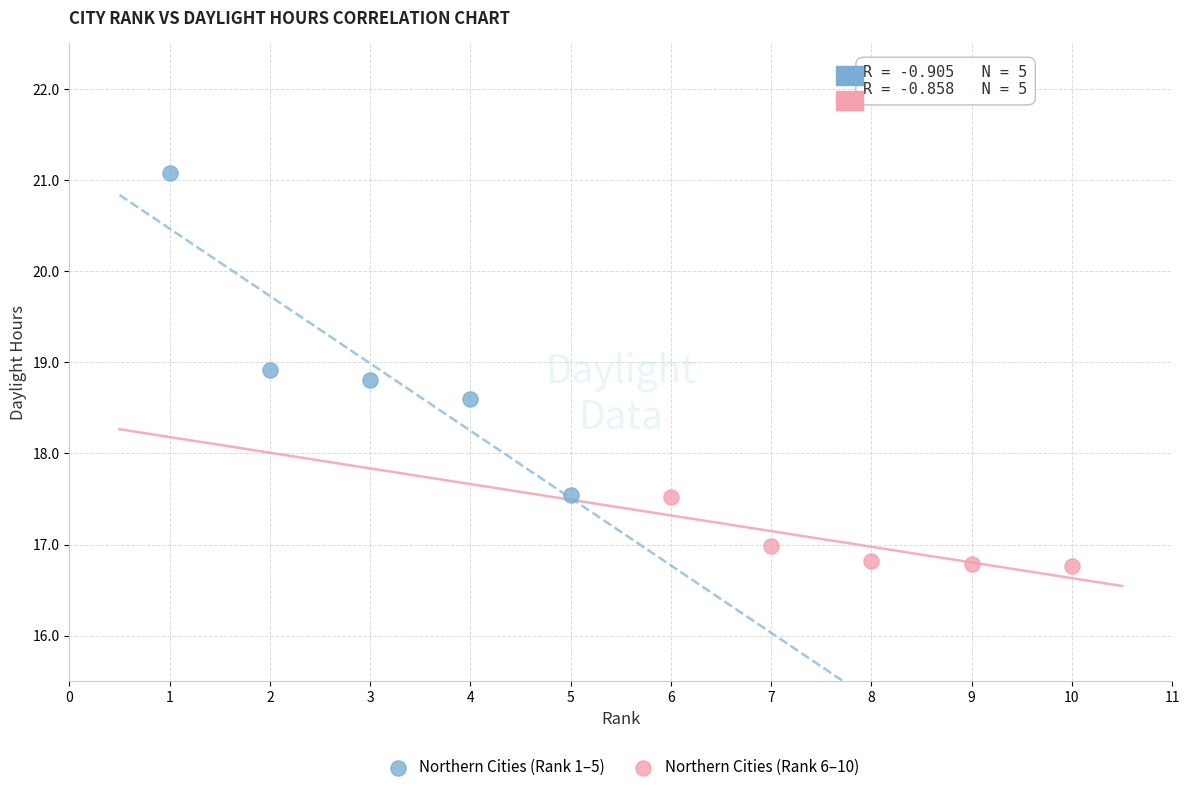

What are all the series names shown in the legend?

Northern Cities (Rank 1–5), Northern Cities (Rank 6–10)